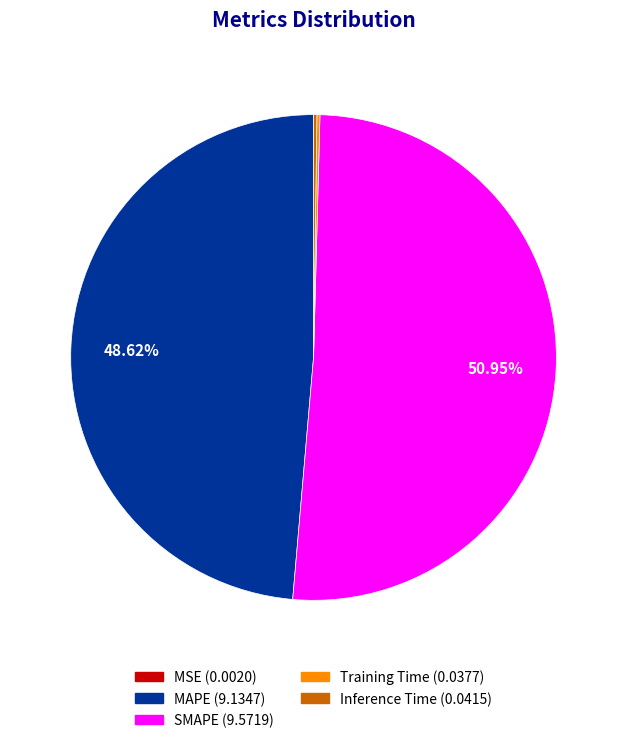

Which slice represents more than half of the pie?

SMAPE